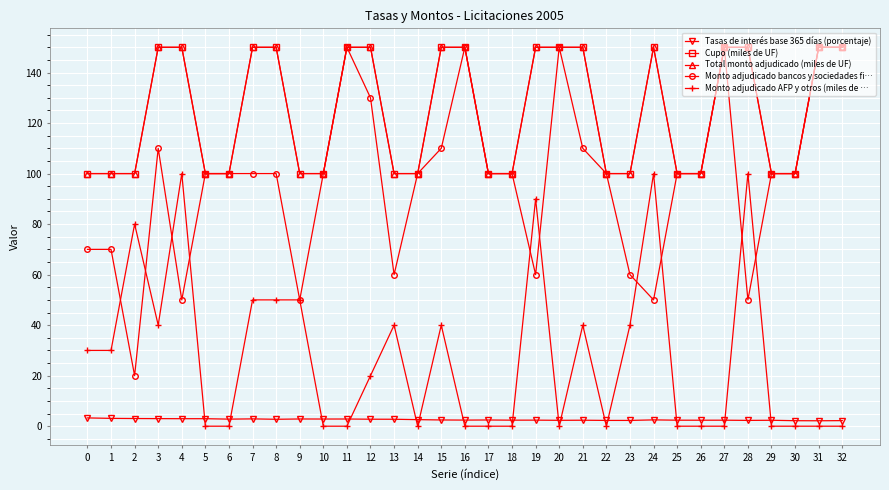

Does the chart display data point markers on the line(s)?

Yes